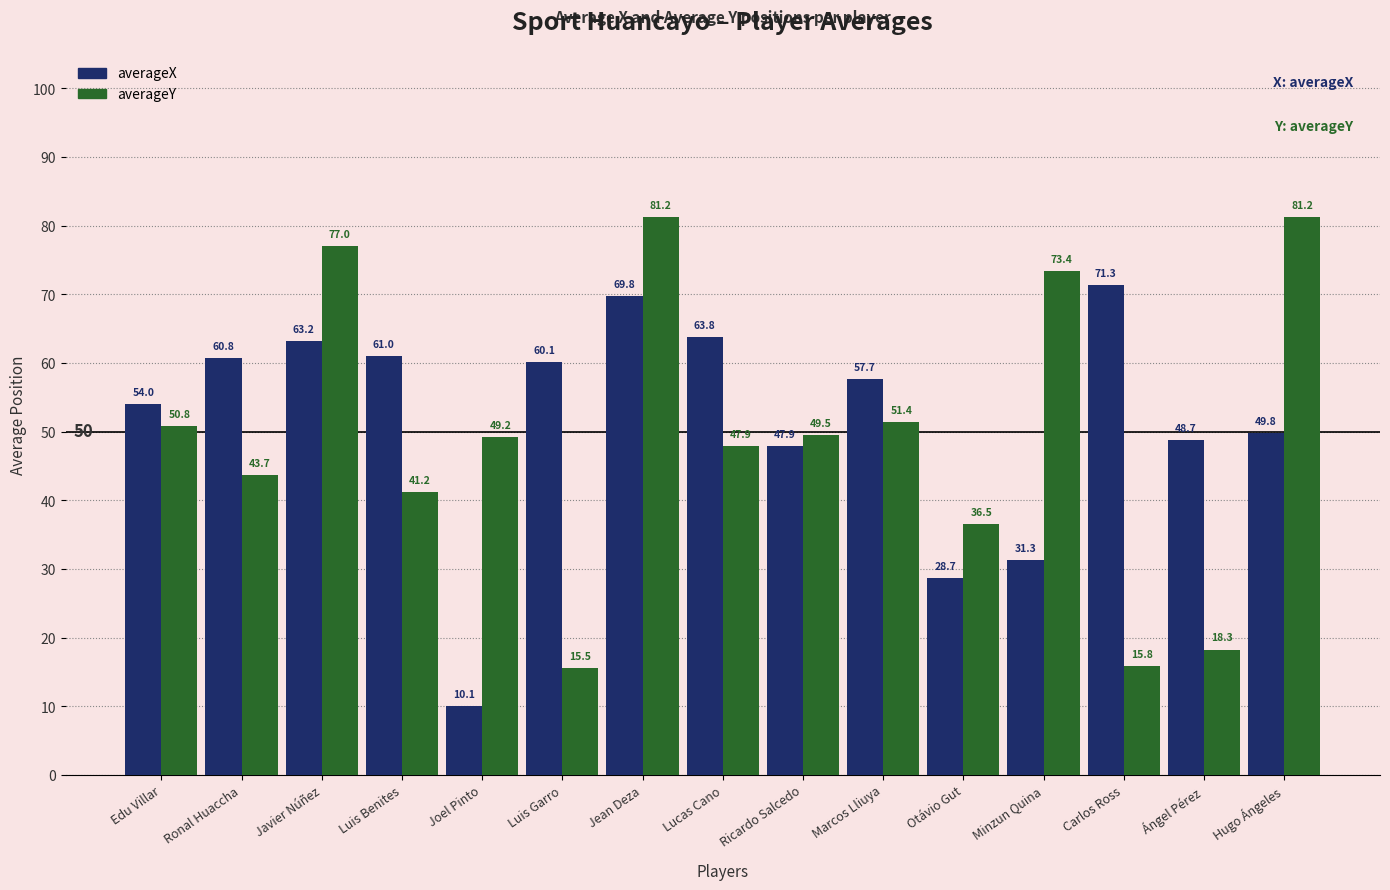

What are all the series names shown in the legend?

averageX, averageY